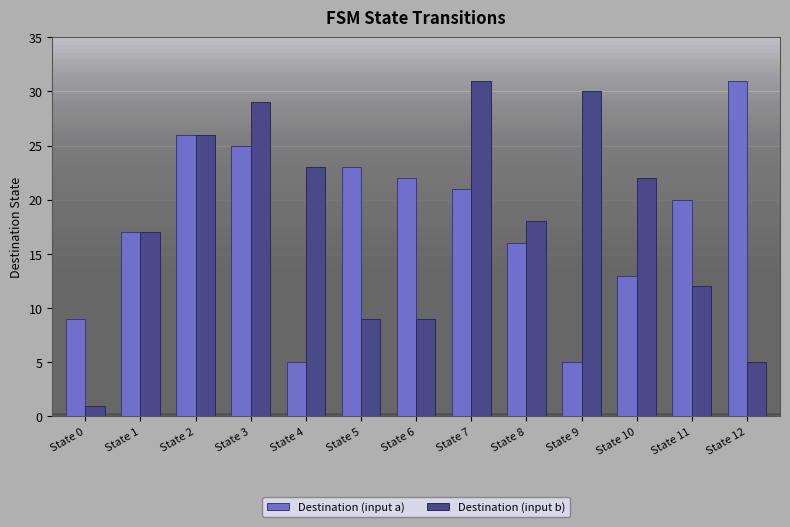

What is the value of the Destination (input b) bar at the 1st from the left?

1